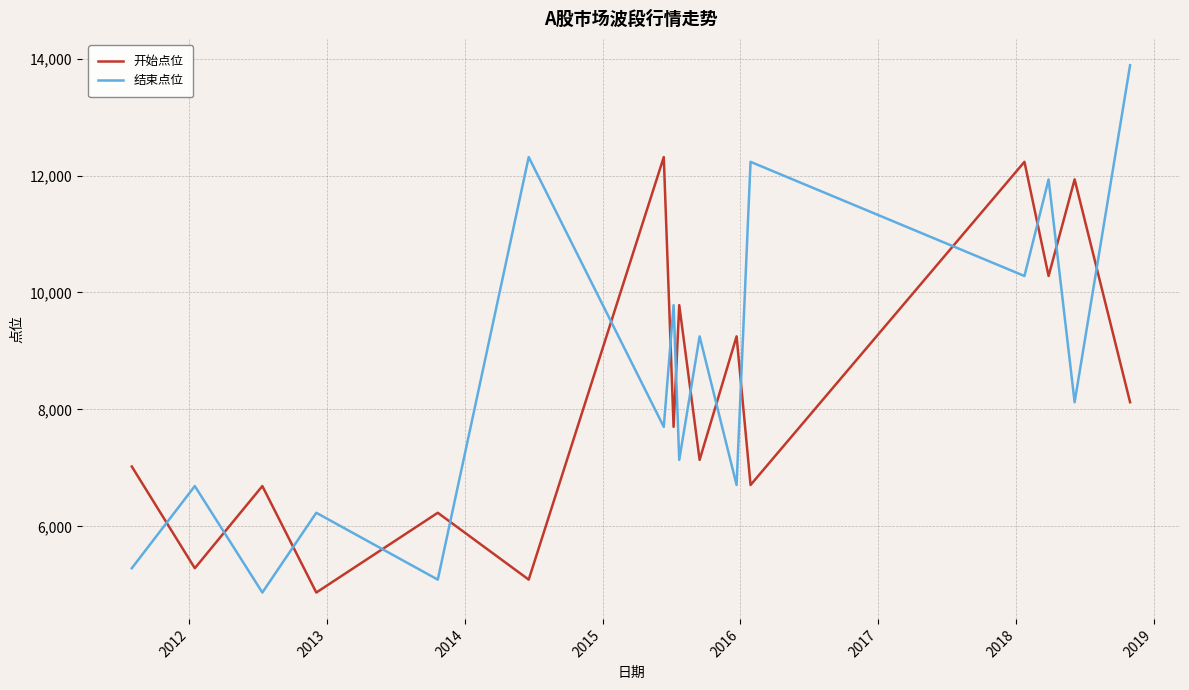

Which series has the largest total across all categories?

结束点位